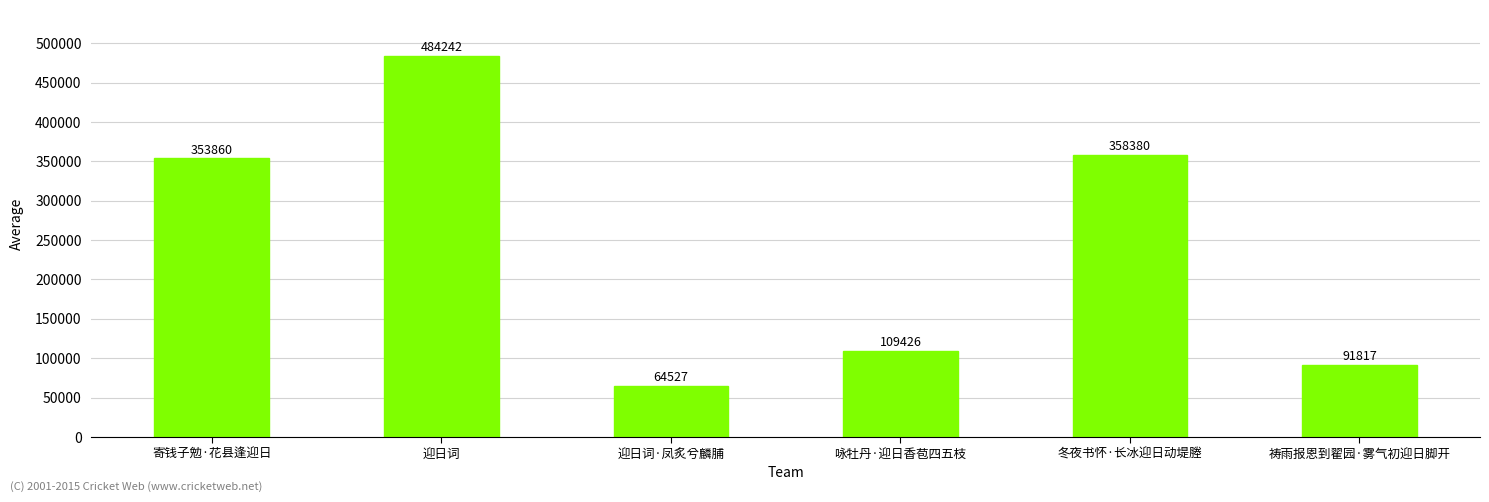

Reading left to right, transcribe all the data shown in this chart.

寄钱子勉·花县逢迎日=353860	迎日词=484242	迎日词·凤炙兮麟脯=64527	咏牡丹·迎日香苞四五枝=109426	冬夜书怀·长冰迎日动堤塍=358380	祷雨报恩到翟园·雾气初迎日脚开=91817